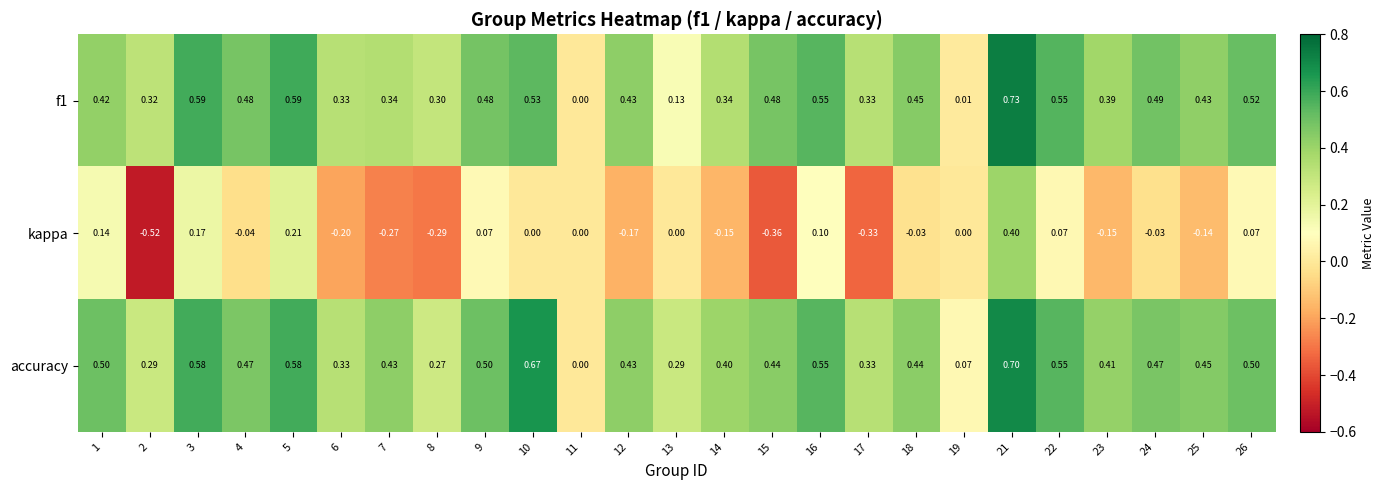

Which series has the largest range (max minus min)?

kappa